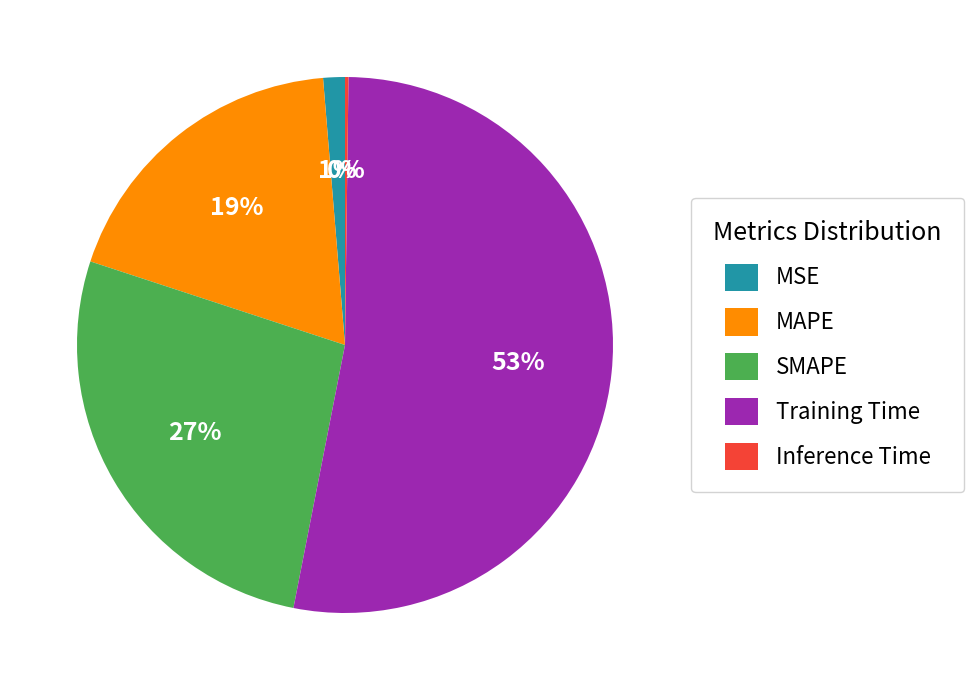

Between MSE and Training Time, which is larger?

Training Time